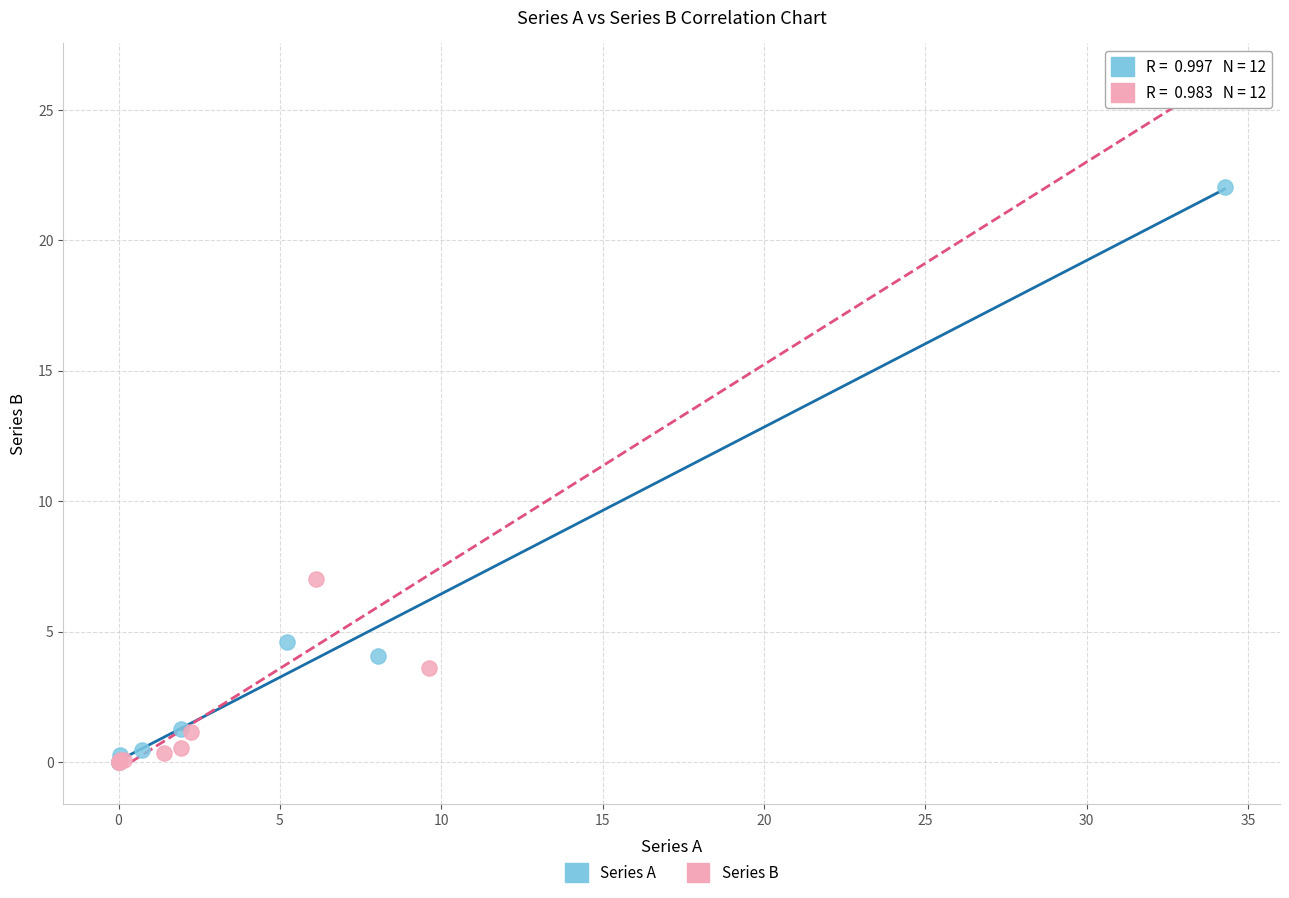

Which series has the widest spread of Y values?

Series B